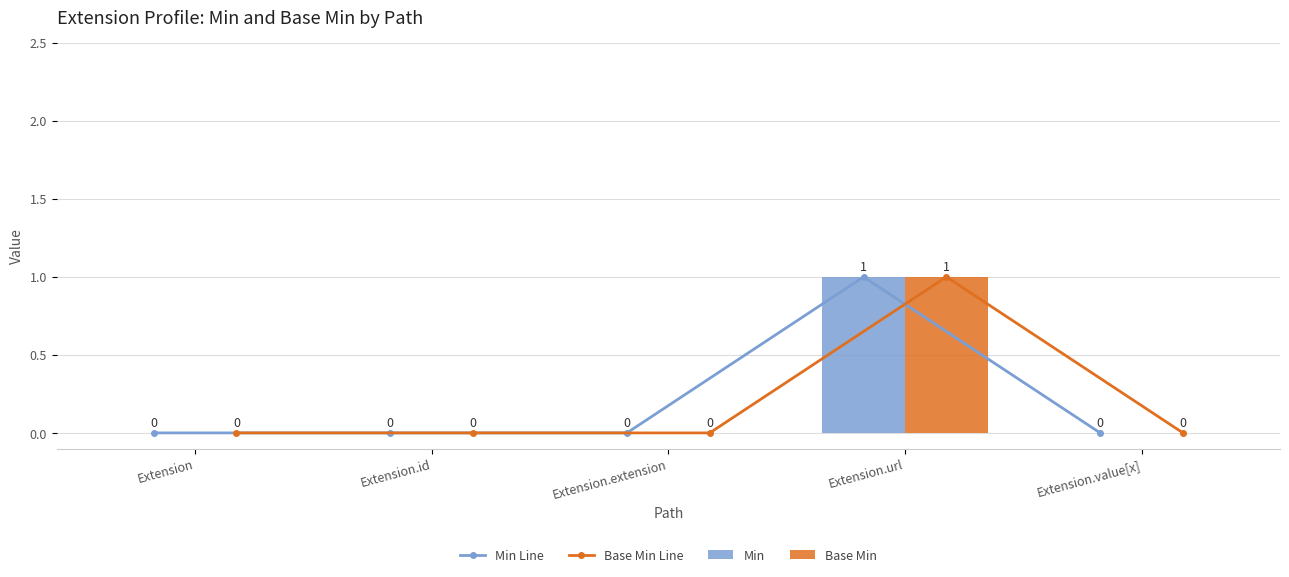

Which has a higher value, Extension.extension or Extension.id?

Extension.extension